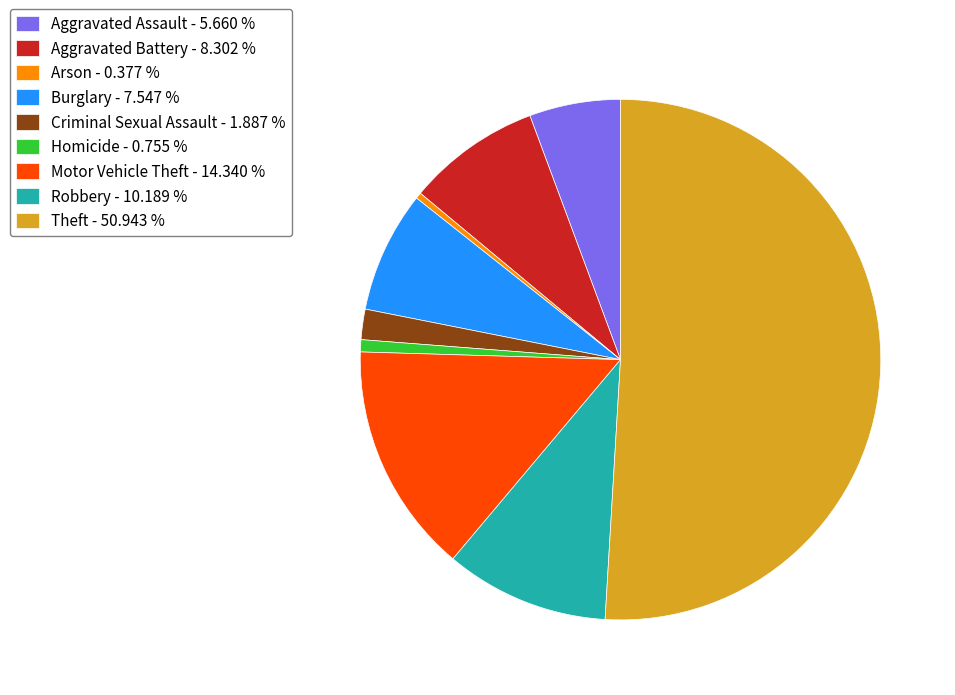

How many segments does this pie chart have?

9